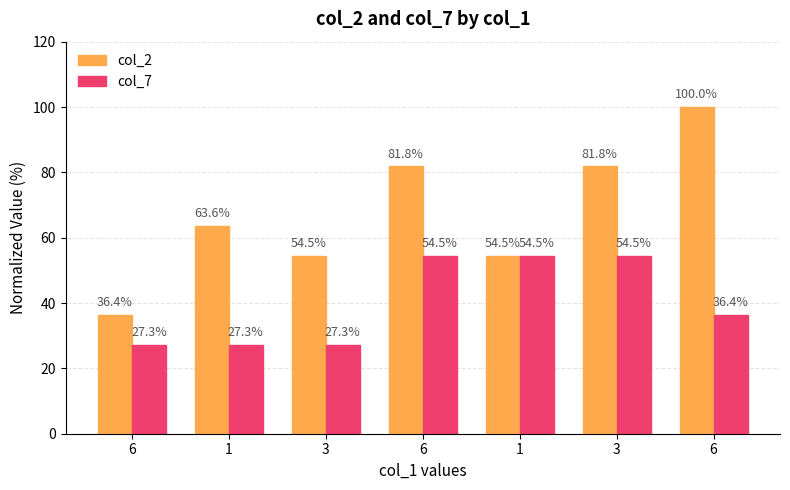

At 3, list the series in order from smallest to largest.

col_7, col_2